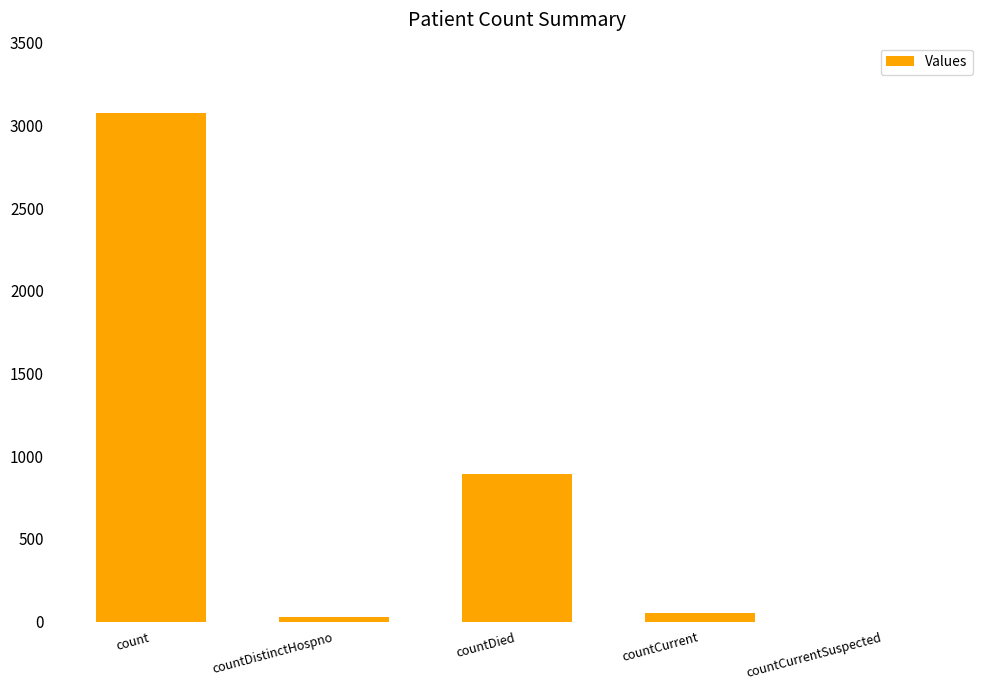

How many data points does each series have?

5